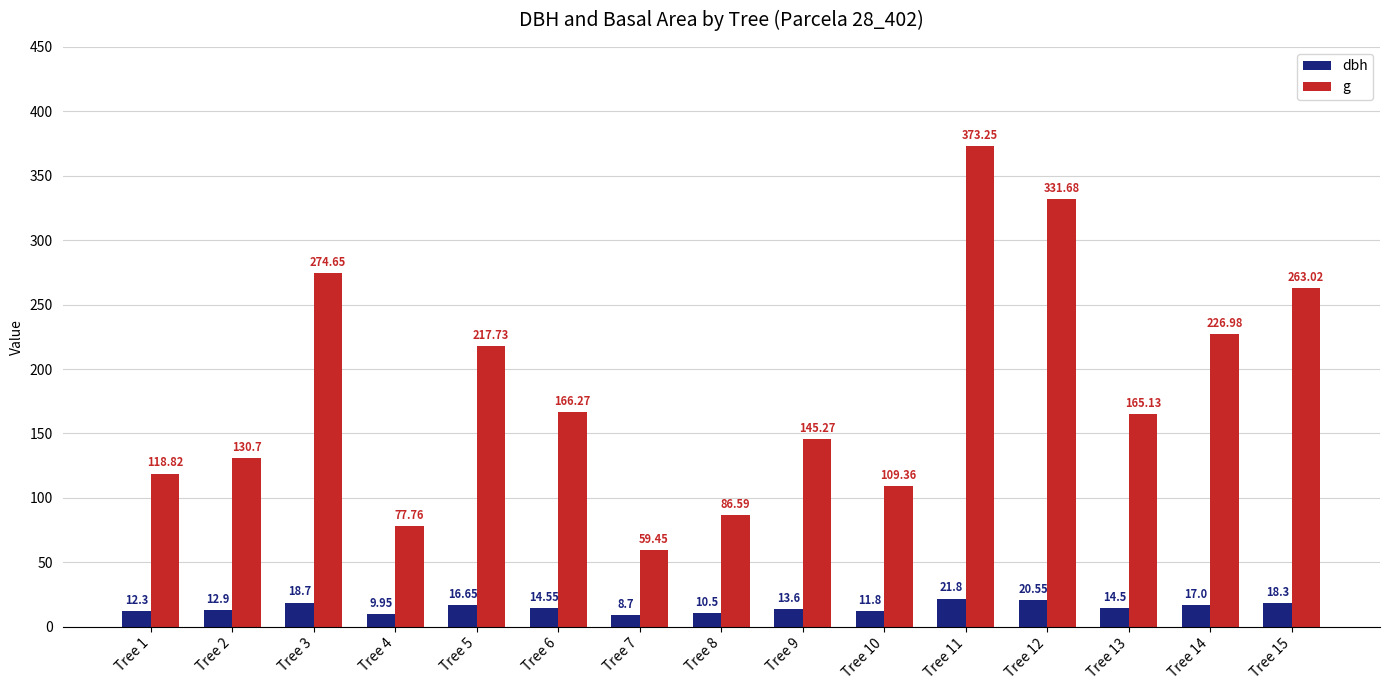

Is the value of g at Tree 15 greater than the value of dbh at Tree 7?

Yes